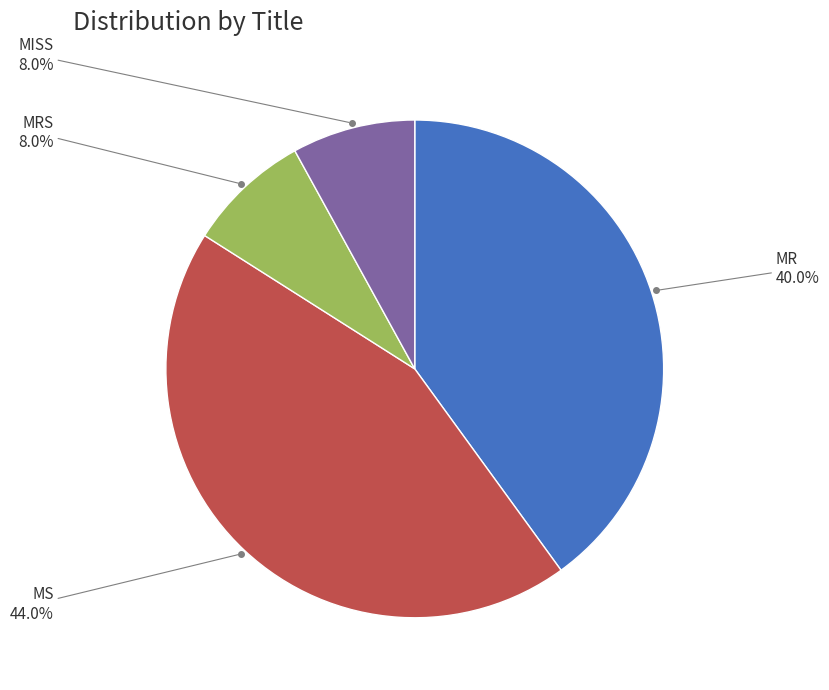

Does any single category account for the majority?

No